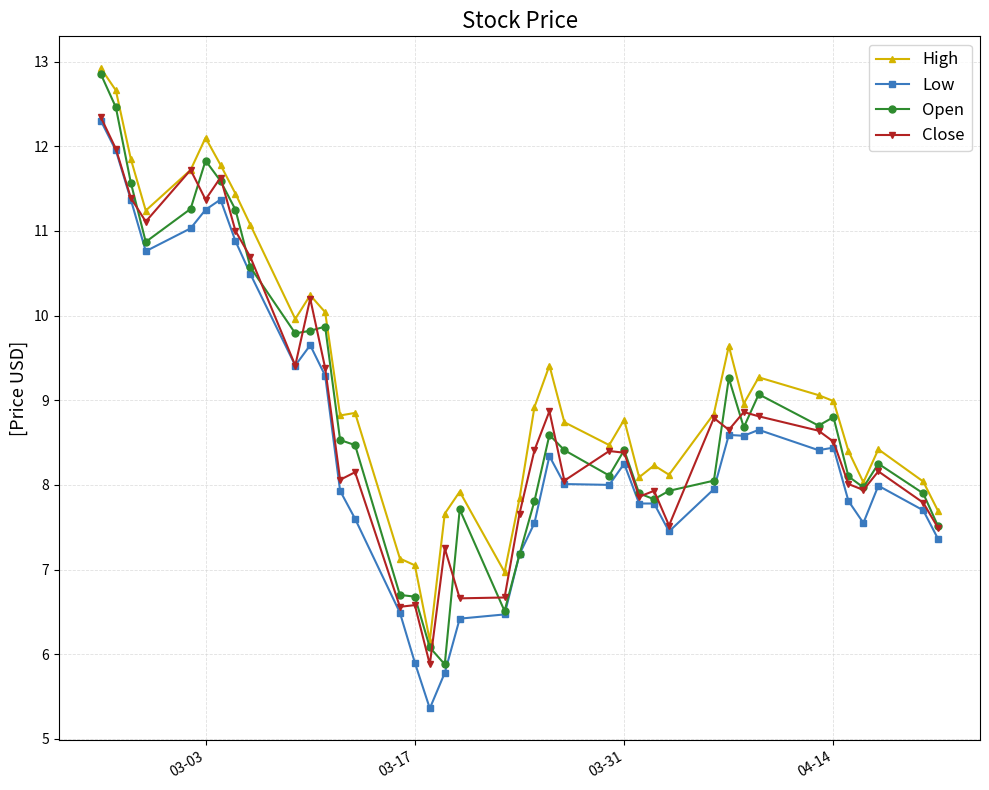

True or false: High and Low cross at least once.

False